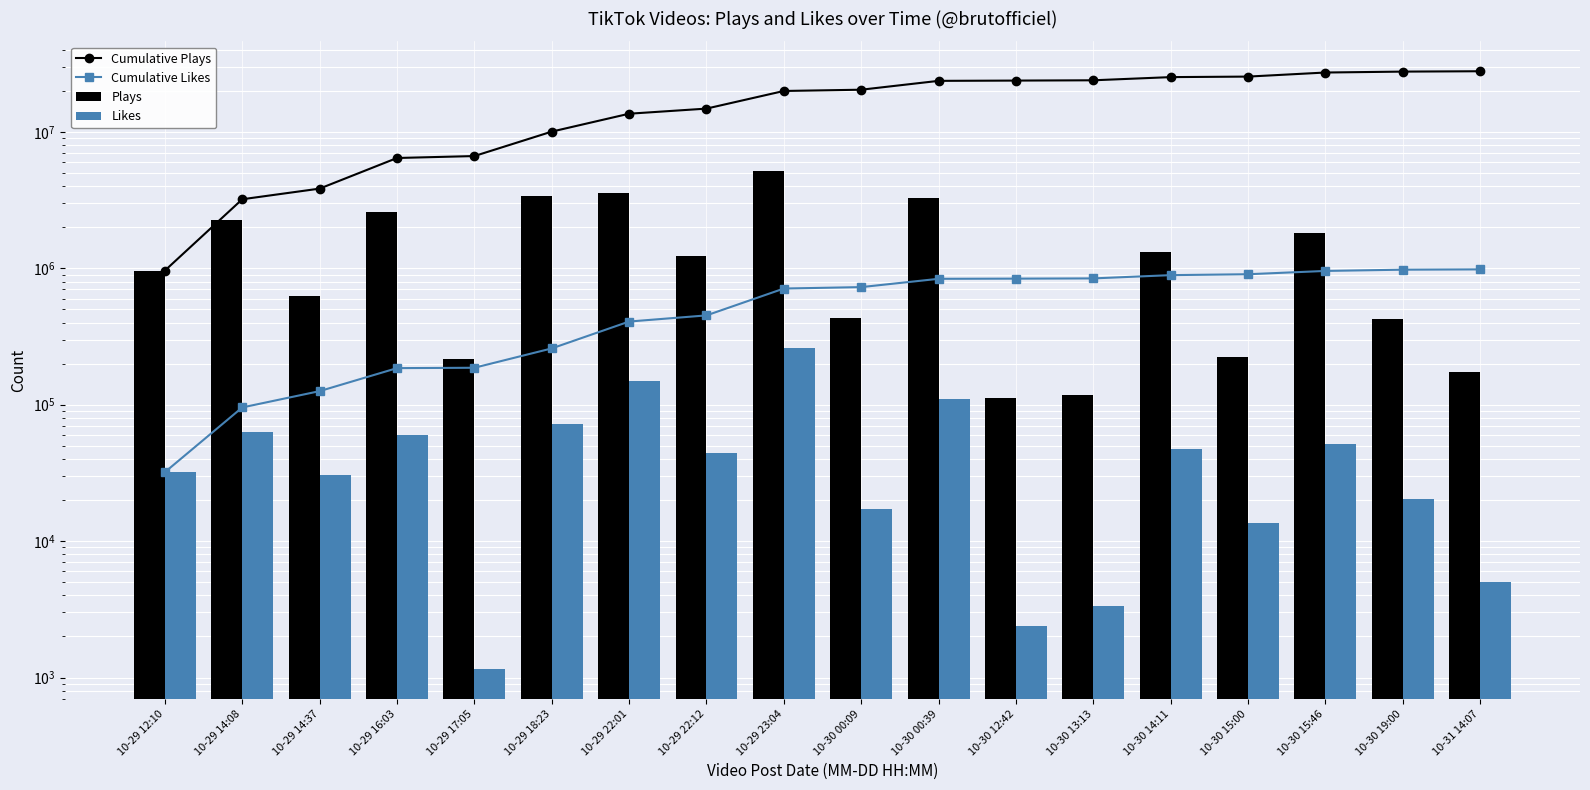

Between 10-30 00:39 and 10-31 14:07, which series saw the biggest shift?

Cumulative Plays